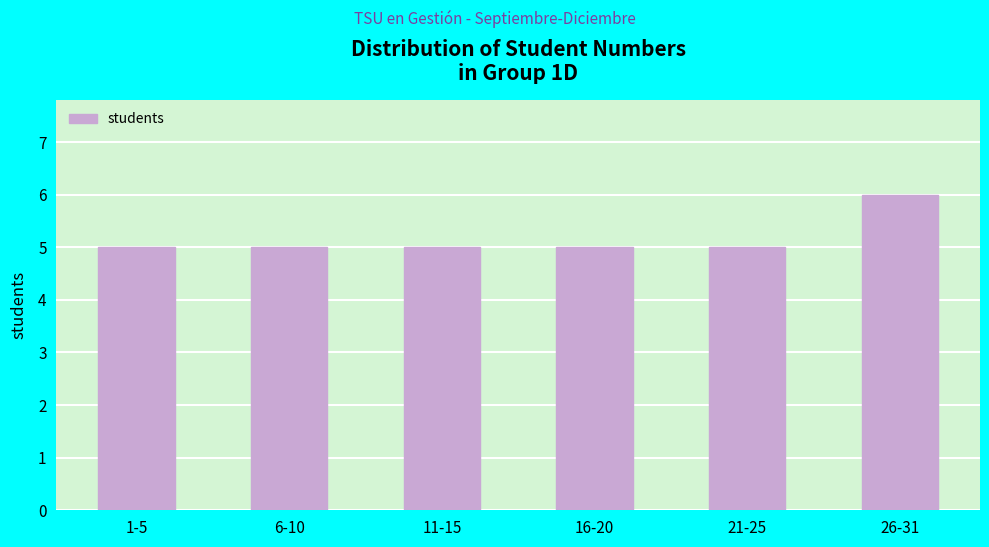

Reading left to right, extract all data points from this chart.

5	5	5	5	5	6